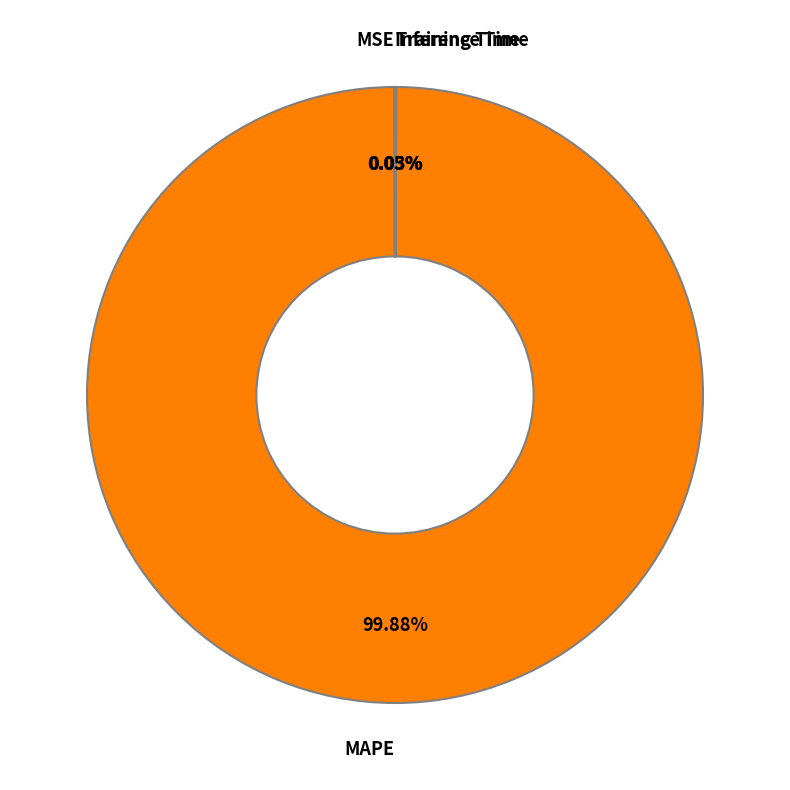

To the nearest percent, what percentage of the pie is MAPE?

100%